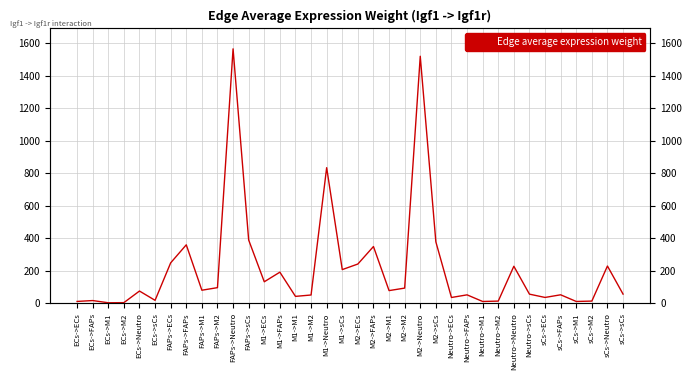

Is it true that the value at M1->M2 is 51.7?

True